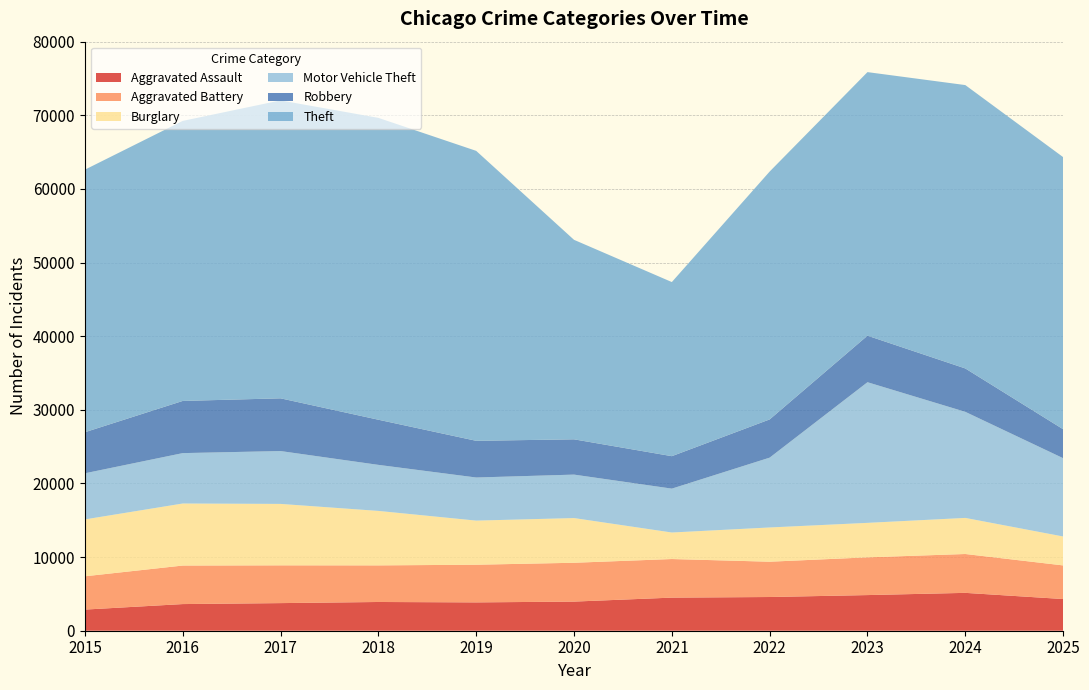

Reading left to right, extract all data points from this chart.

Aggravated Assault: 2871	3619	3750	3903	3848	3956	4495	4578	4841	5142	4303
Aggravated Battery: 4521	5232	5129	4971	5115	5273	5241	4795	5123	5277	4566
Burglary: 7726	8426	8344	7397	5992	6071	3602	4650	4685	4901	3929
Motor Vehicle Theft: 6263	6844	7179	6254	5853	5903	5960	9484	19101	14407	10635
Robbery: 5579	7086	7160	6131	4983	4791	4408	5190	6320	5893	3933
Theft: 35656	38034	40462	40997	39379	27094	23646	33664	35795	38485	36955